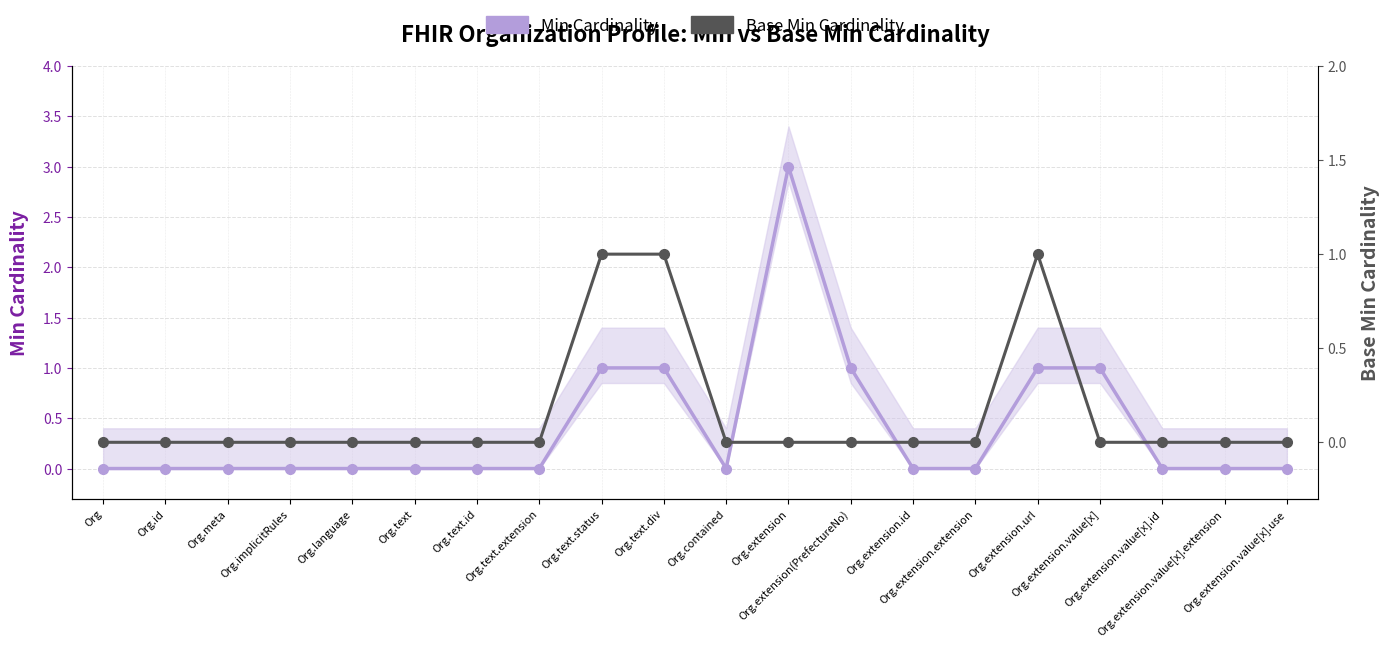

Which category has the lowest value across all series?

Org